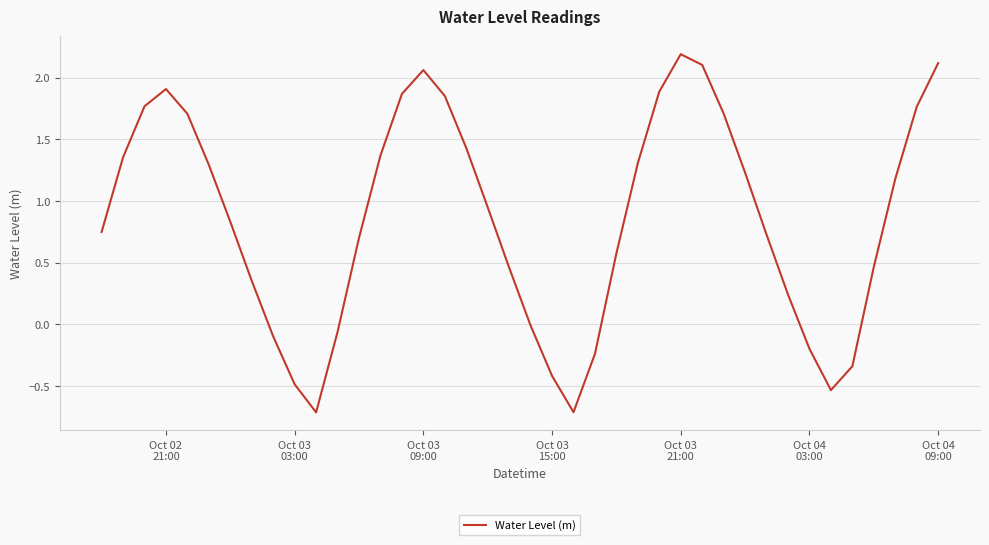

What is the difference between the second highest and minimum values?

2.8